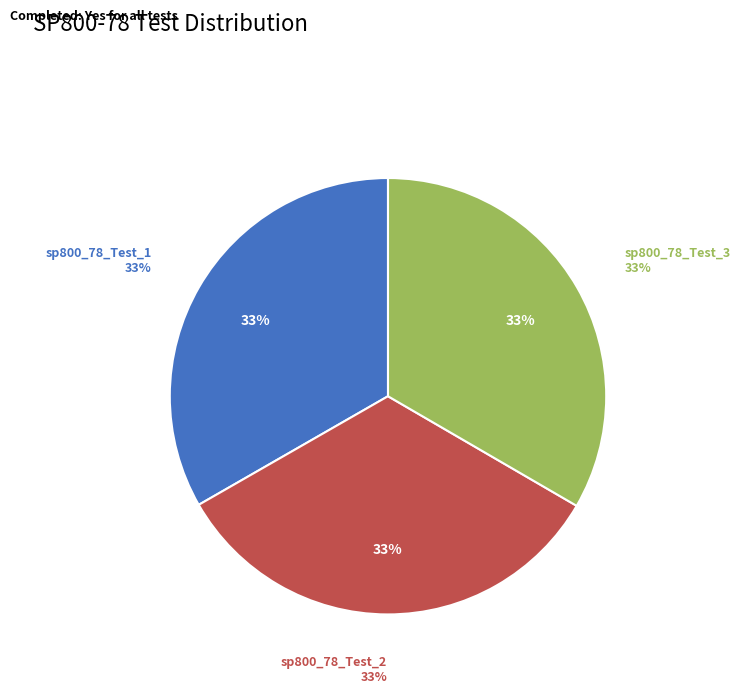

Is it true that sp800_78_Test_3 is 26% of the pie?

False